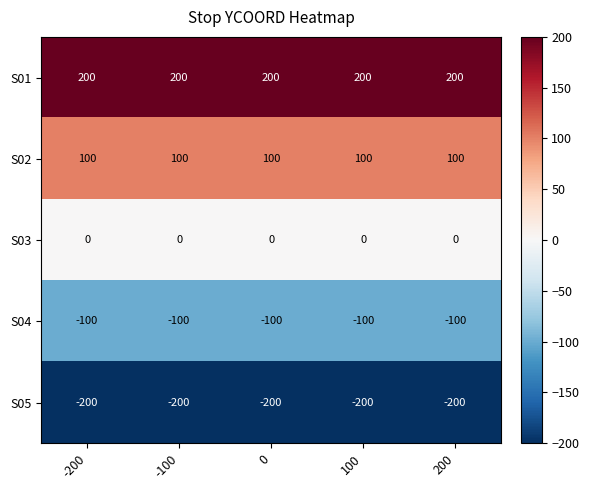

Where is S05 nearest to the value -200?

-200